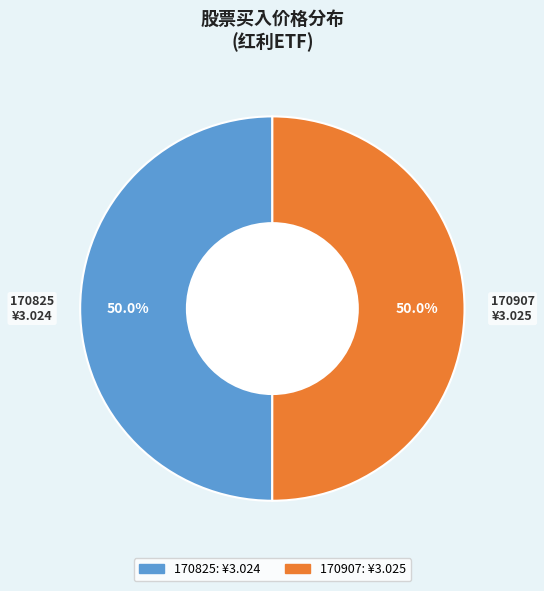

To the nearest percent, what percentage of the pie is 170907?

50%